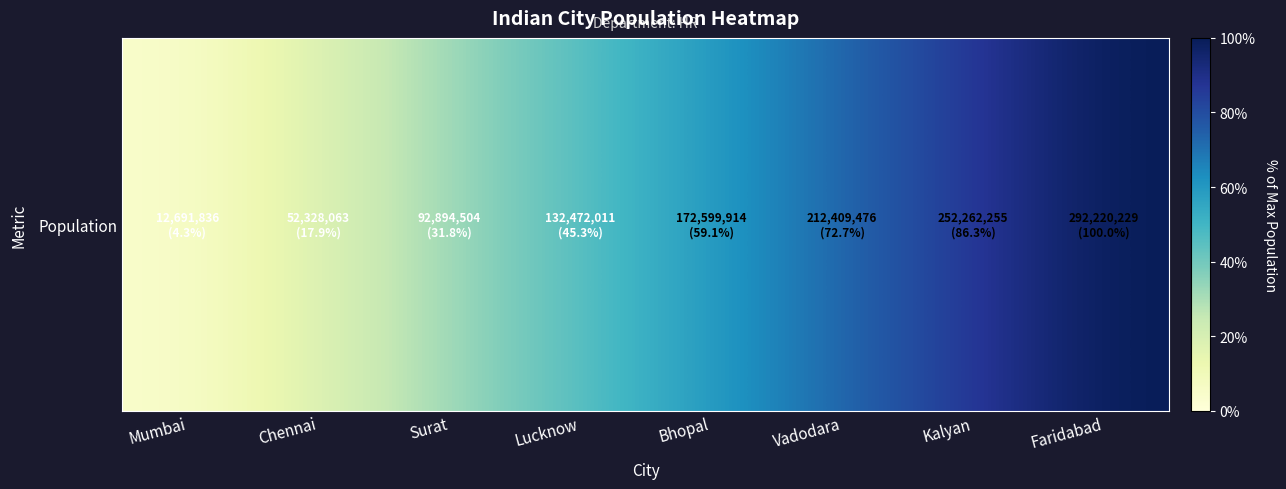

Reading left to right, what are all the values shown in this chart?

4.3	17.9	31.8	45.3	59.1	72.7	86.3	100.0